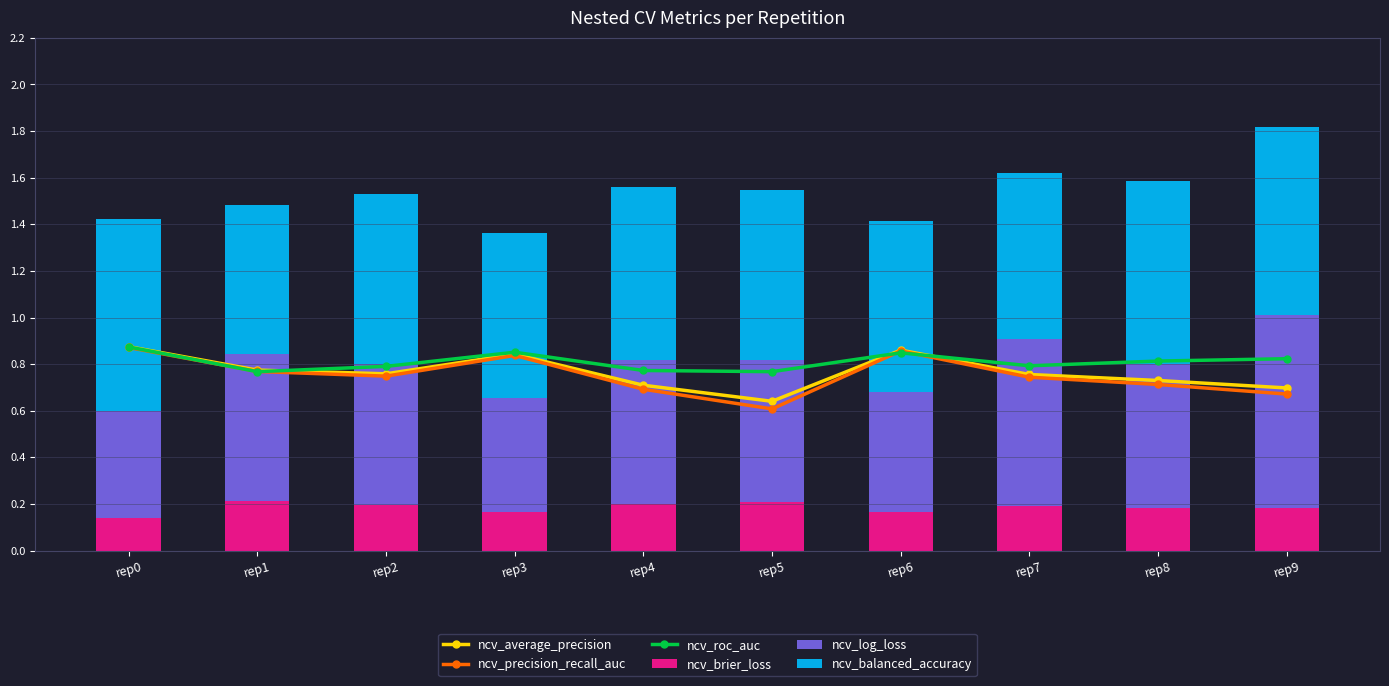

Between rep5 and rep0, which is larger?

rep0